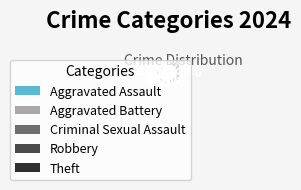

To the nearest percent, what percentage of the pie is Aggravated Battery?

25%